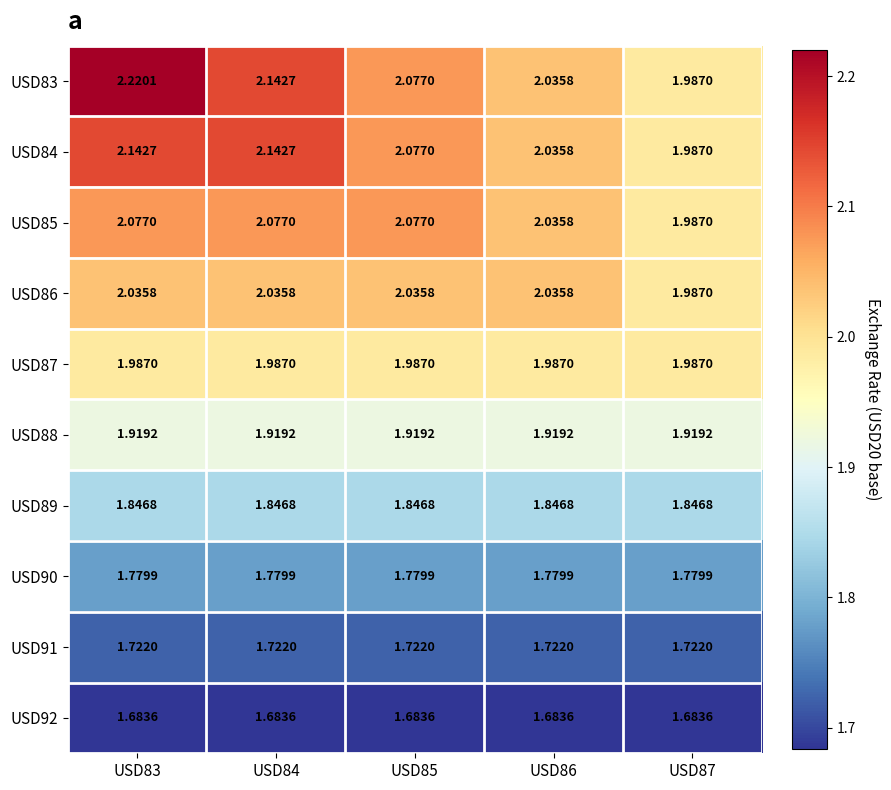

What is the total value across all series at USD86?

19.1